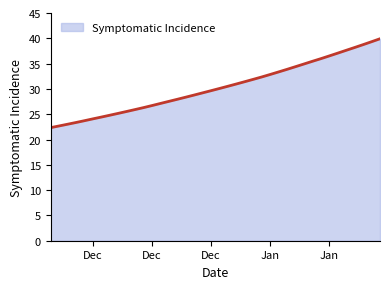

What is the difference between the maximum and minimum values?

17.6